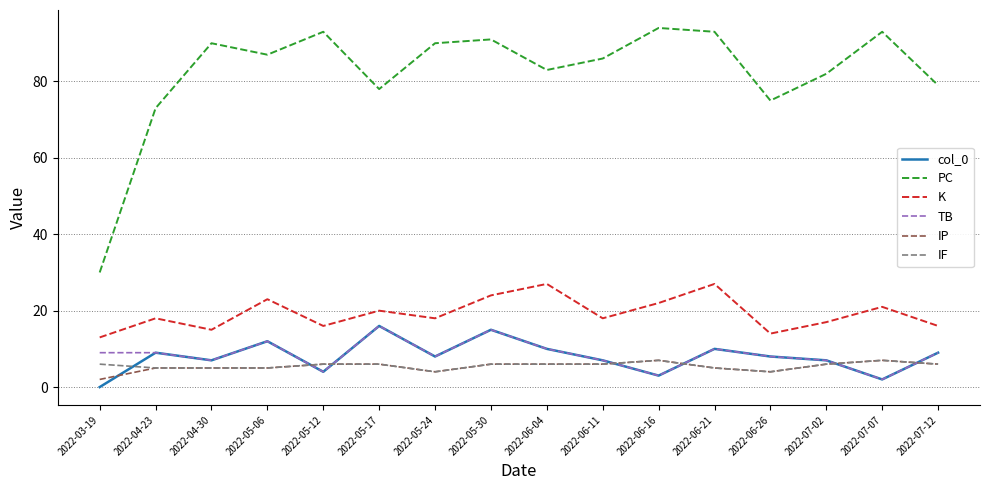

The PC series shows 82 at 2022-07-02. True or false?

True